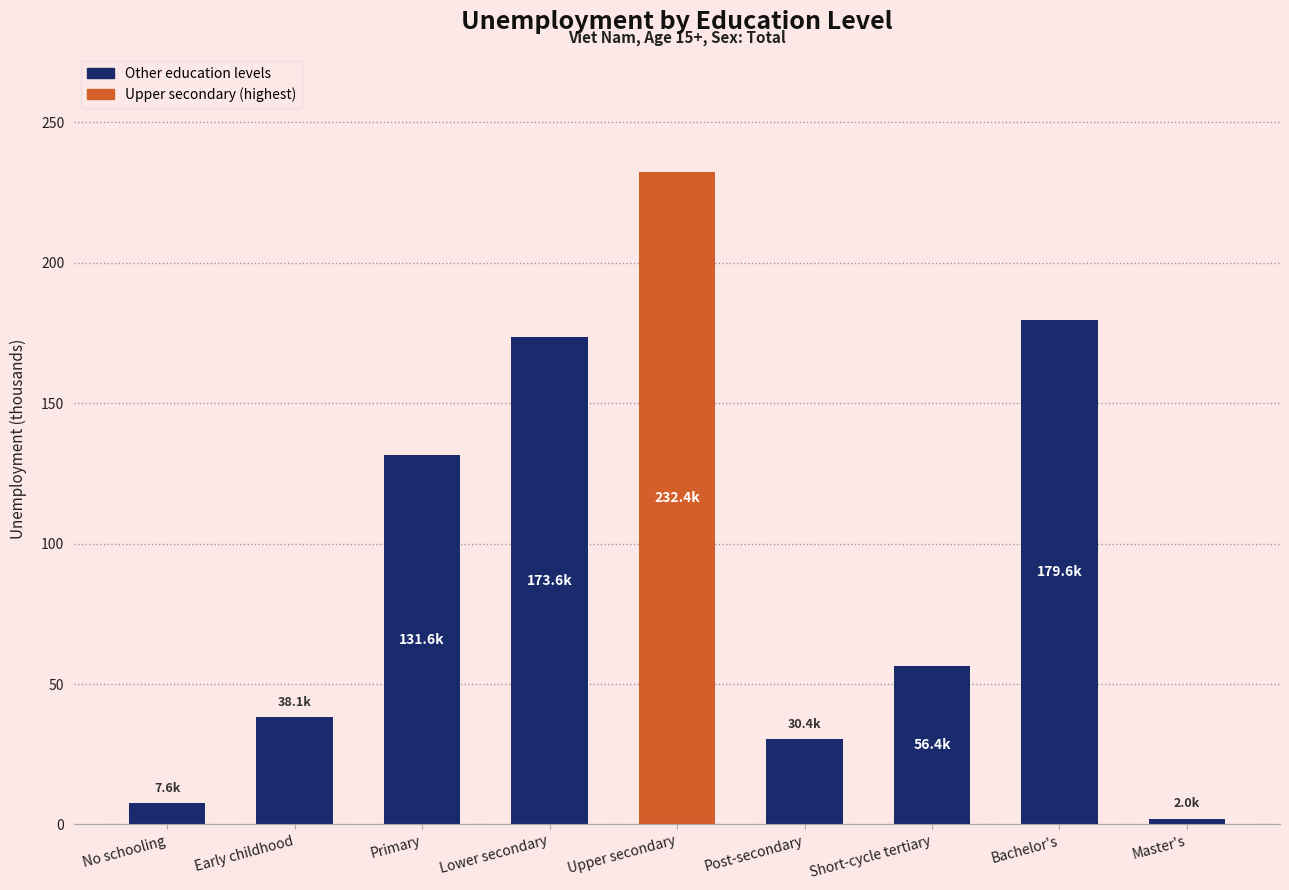

What is the change in value from Lower secondary to Master's?

-171.5